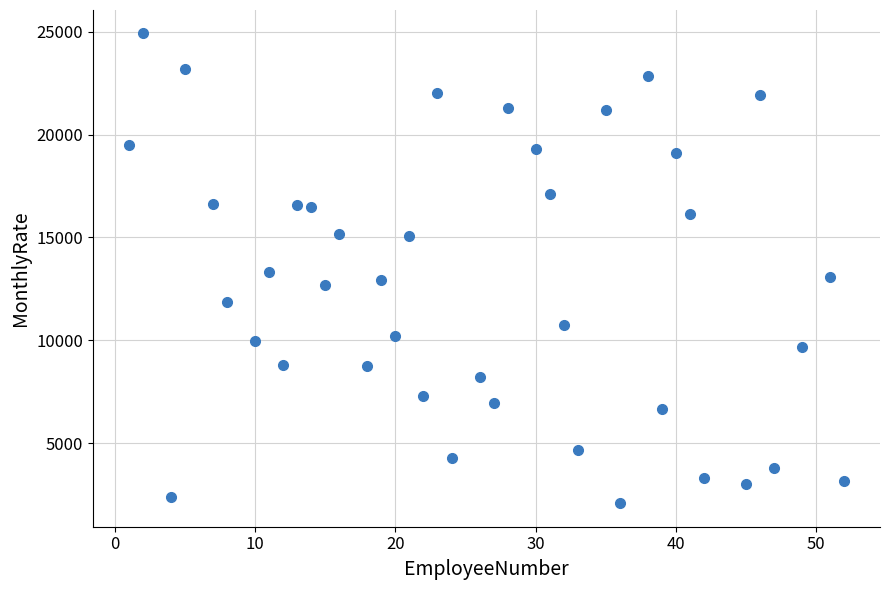

What is the range of Y values (max minus min)?

22813